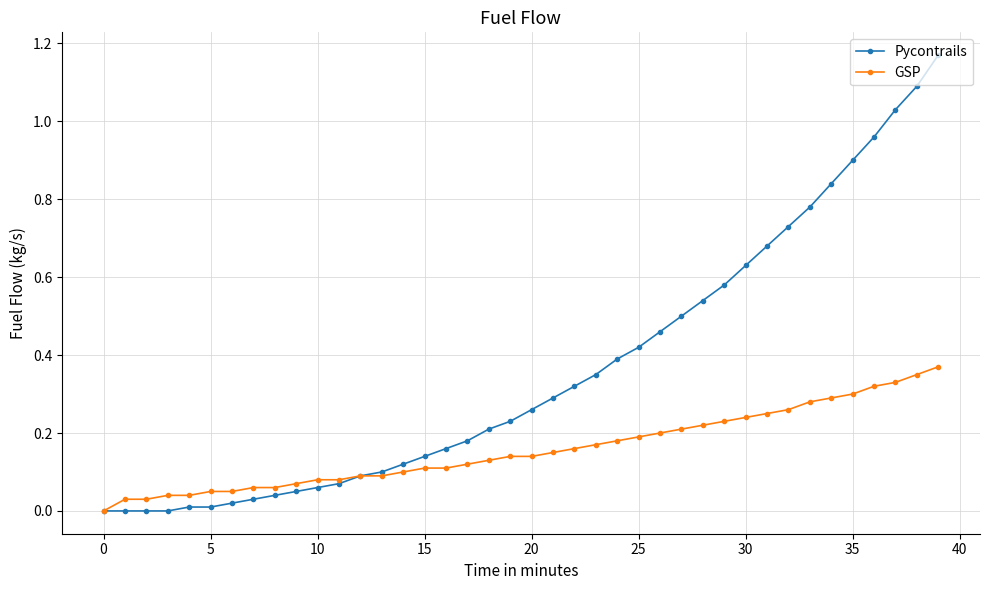

Which series has the largest total across all categories?

Pycontrails